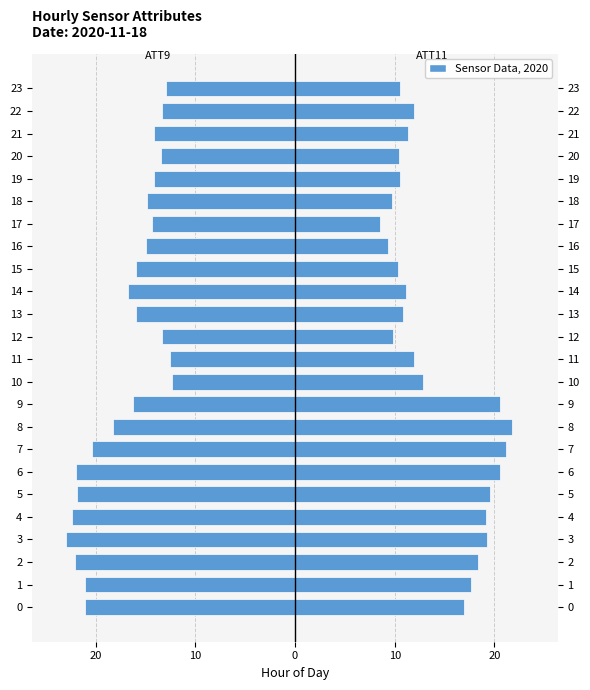

What is the minimum value for ATT11 (Right)?

8.5